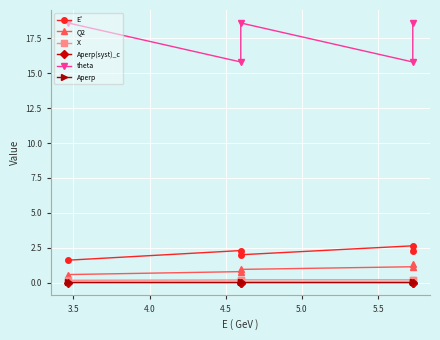

In Aperp(syst)_c, how many points are lower than both neighbors (excluding endpoints)?

1